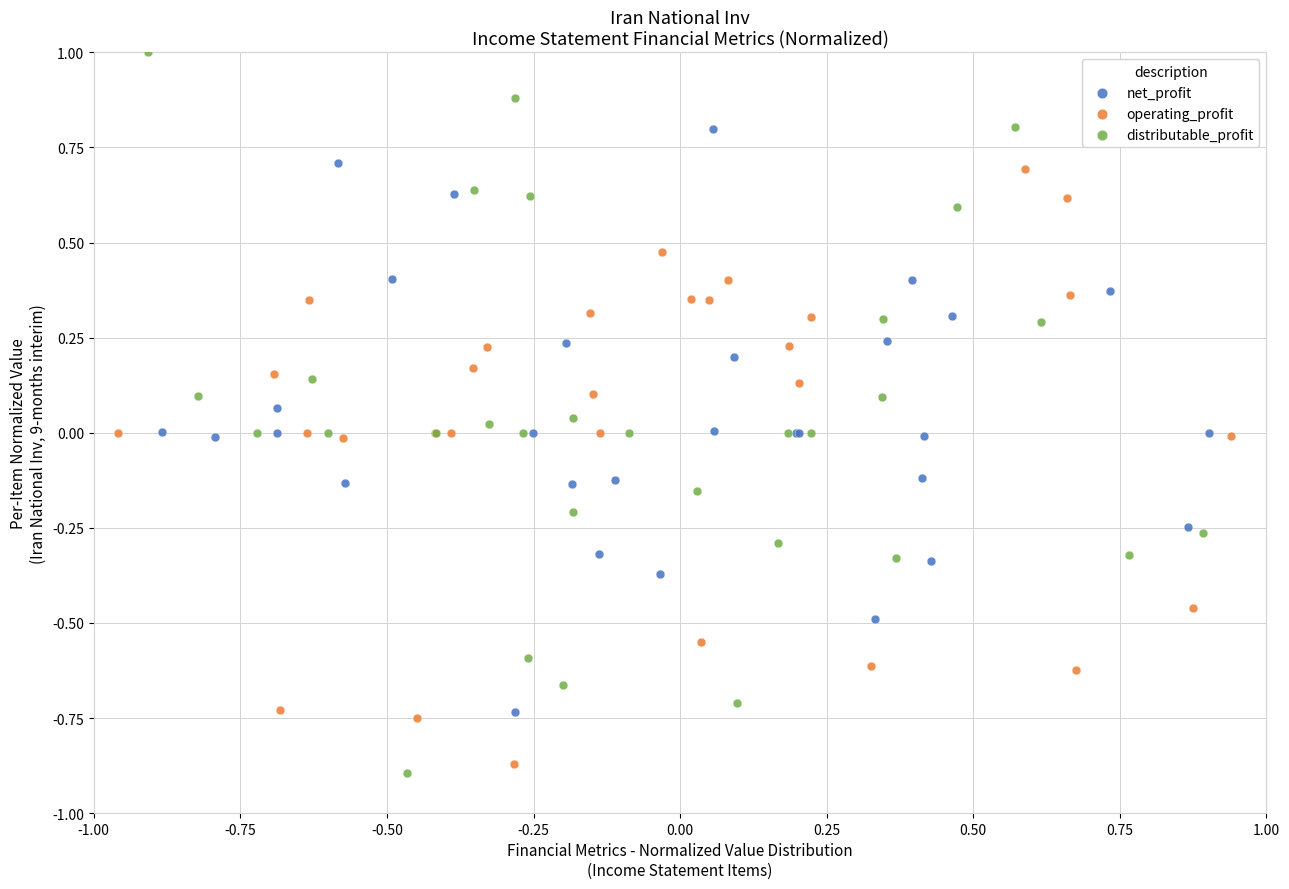

Which series has the largest Y range (max minus min)?

distributable_profit